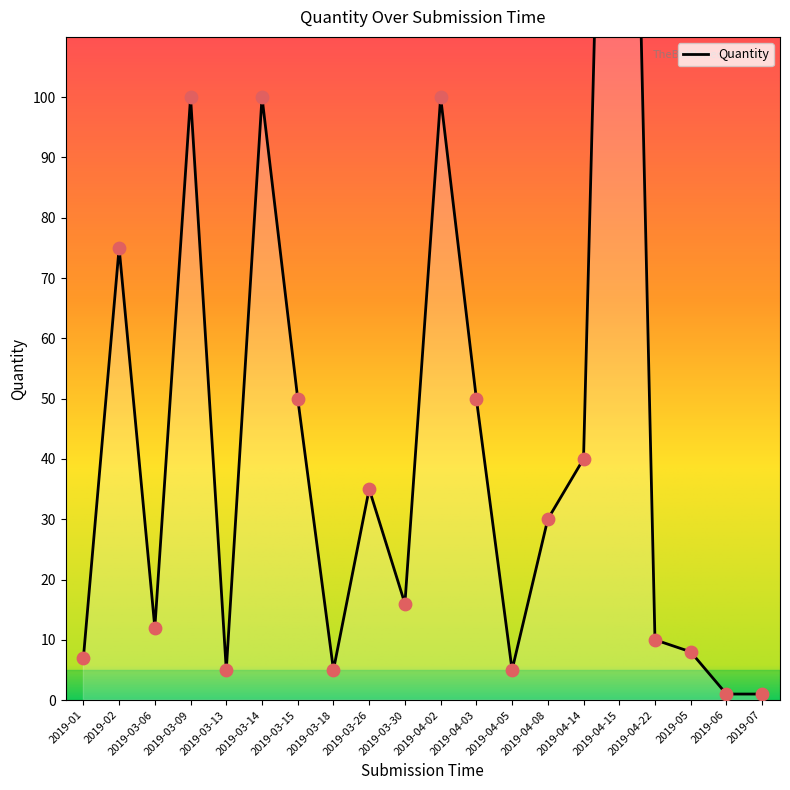

What is the change in value from 2019-02 to 2019-03-09?

+25